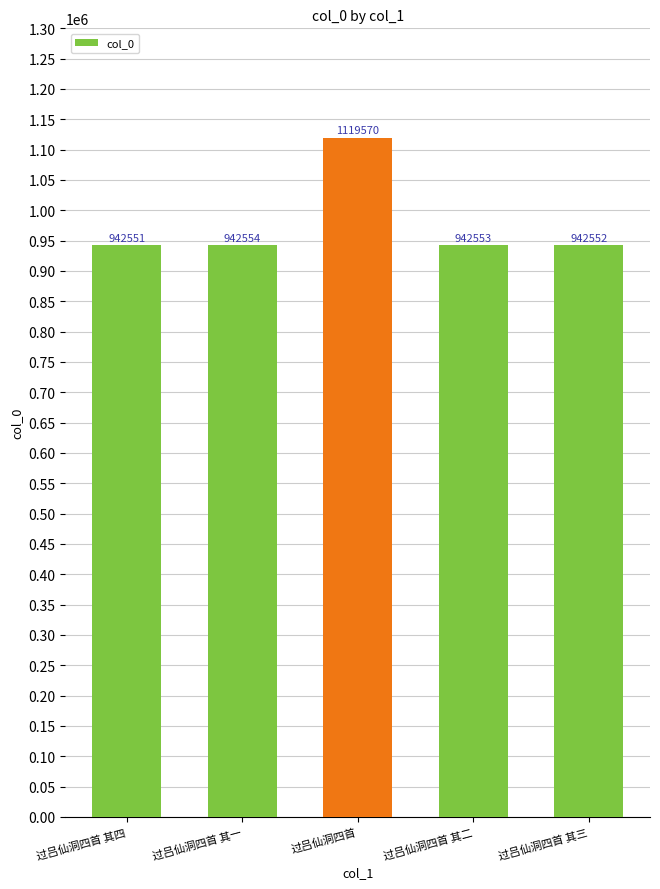

List the labels in order of value, smallest first.

过吕仙洞四首 其四, 过吕仙洞四首 其三, 过吕仙洞四首 其二, 过吕仙洞四首 其一, 过吕仙洞四首